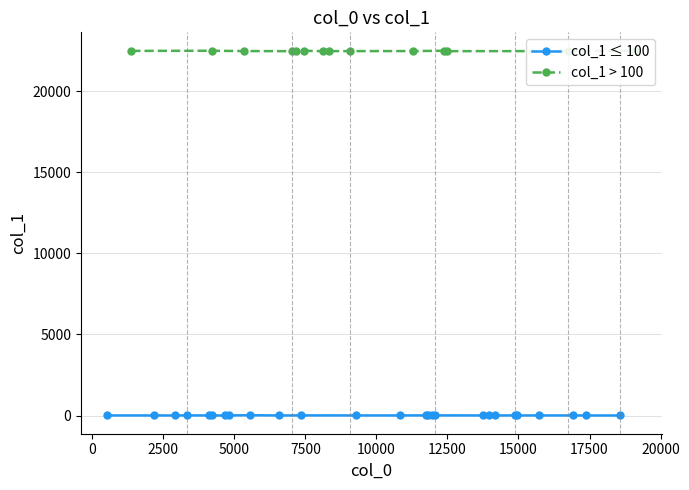

How many interior local peaks (higher than both neighbors) does the data have?

4